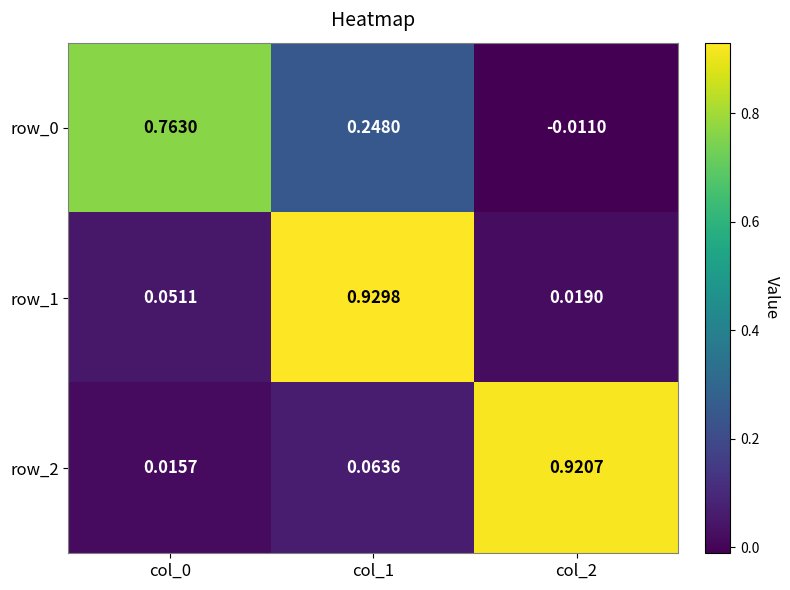

At col_1, list the series in order from smallest to largest.

row_2, row_0, row_1